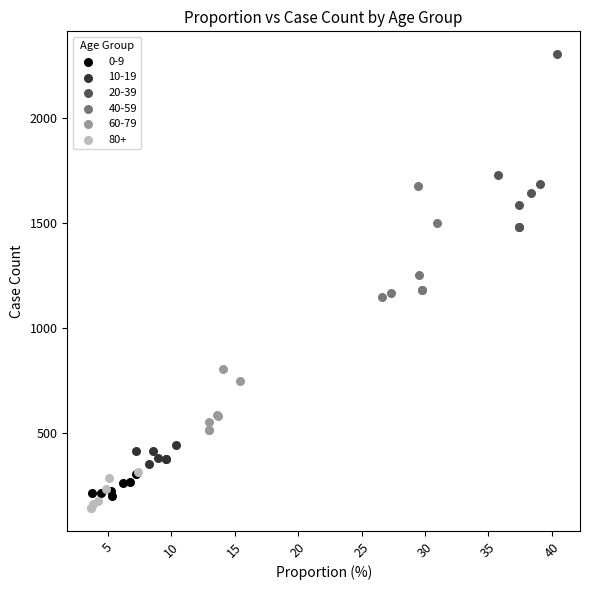

What are all the series names shown in the legend?

0-9, 10-19, 20-39, 40-59, 60-79, 80+